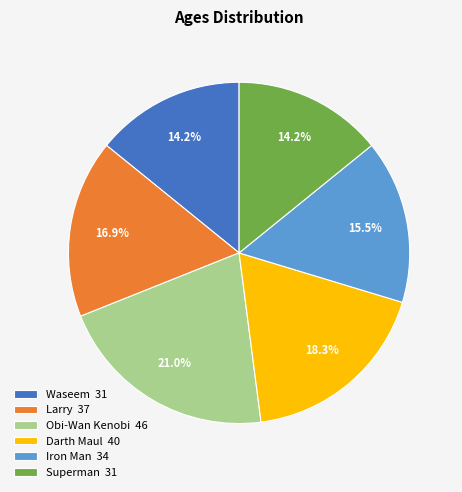

What is the total percentage of Obi-Wan Kenobi and Waseem?

35.2%